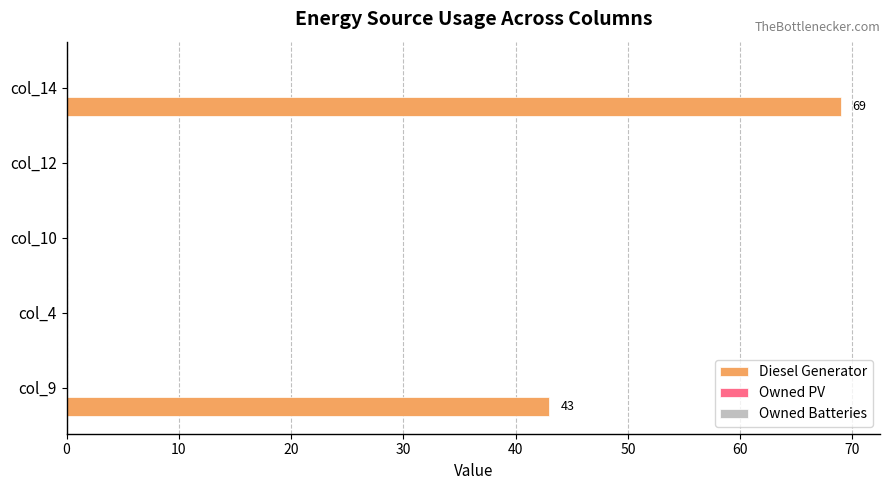

What is the sum of the values at col_12 and col_9?

43